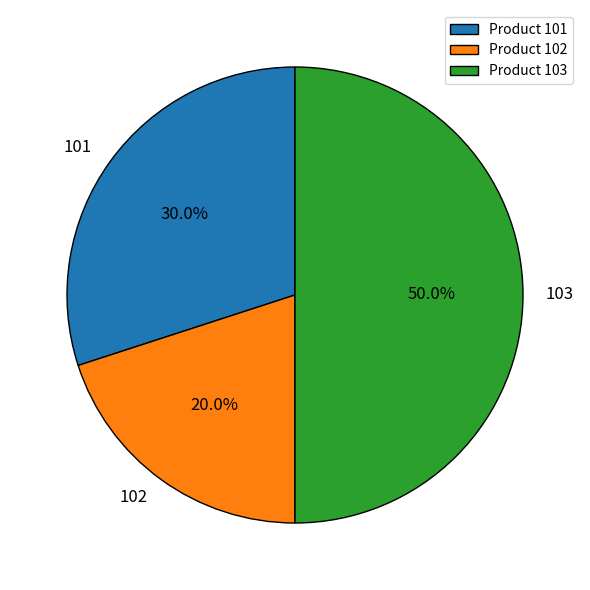

How many segments does this pie chart have?

3